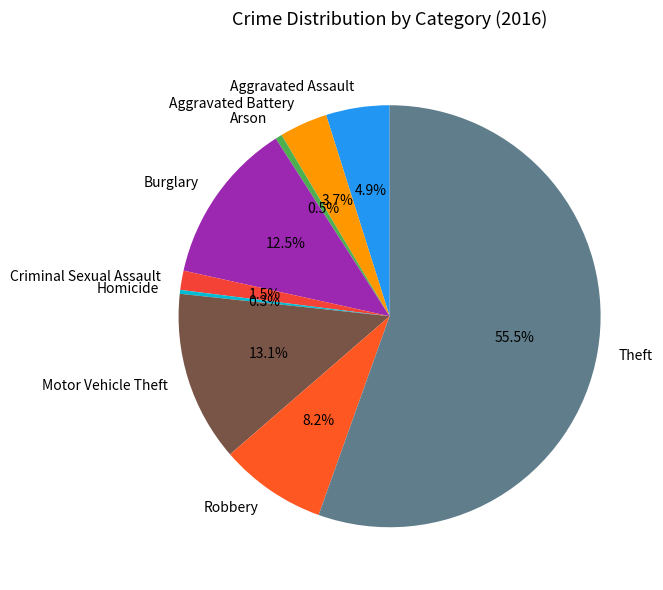

Between Arson and Theft, which is larger?

Theft